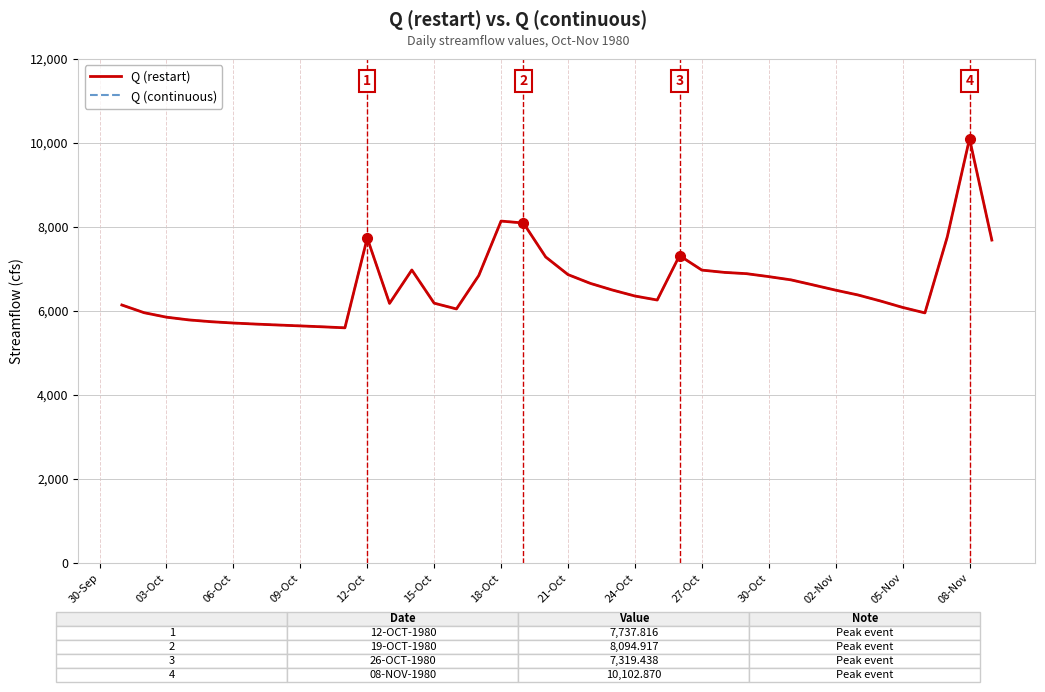

What is the average value of the Q (restart) series?

6613.8